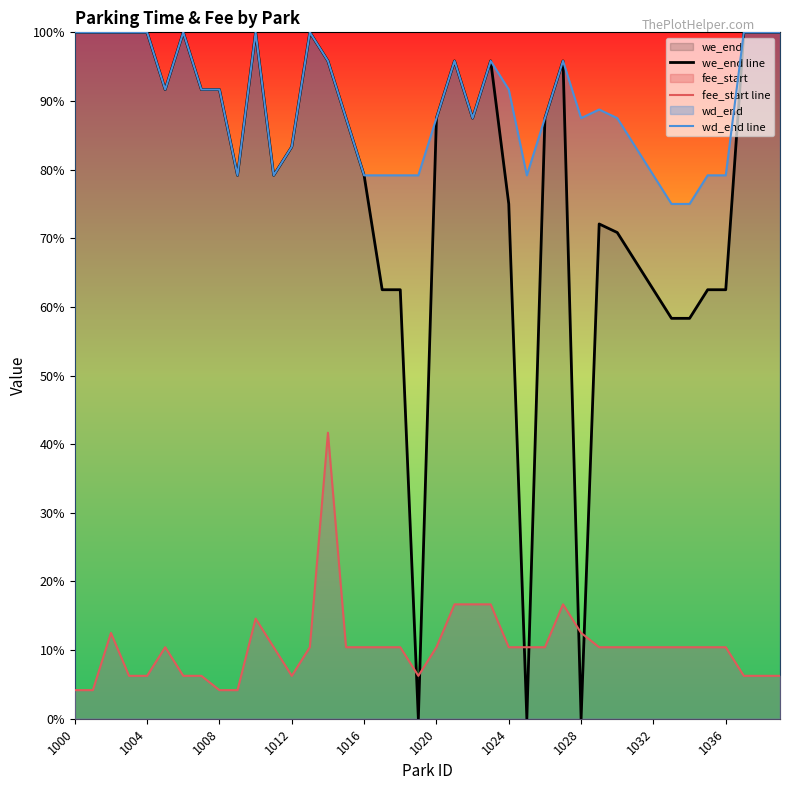

Is it true that wd_end line equals 1430 at 1024?

False